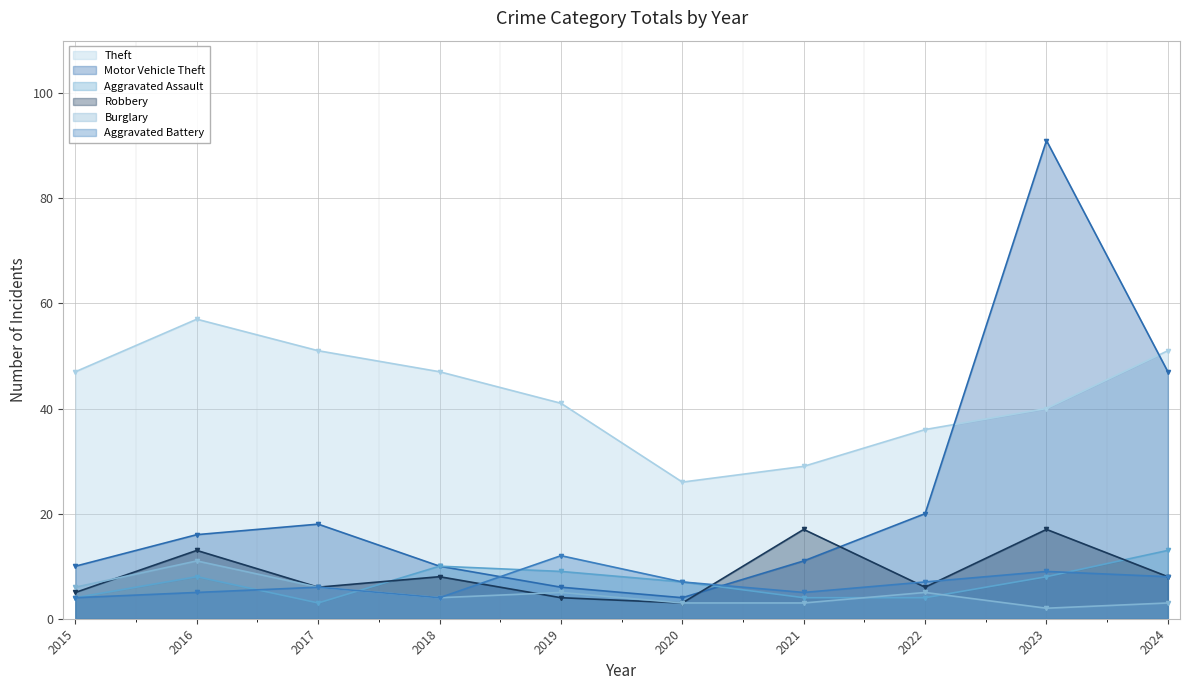

At which label does Aggravated Battery reach its minimum?

2015